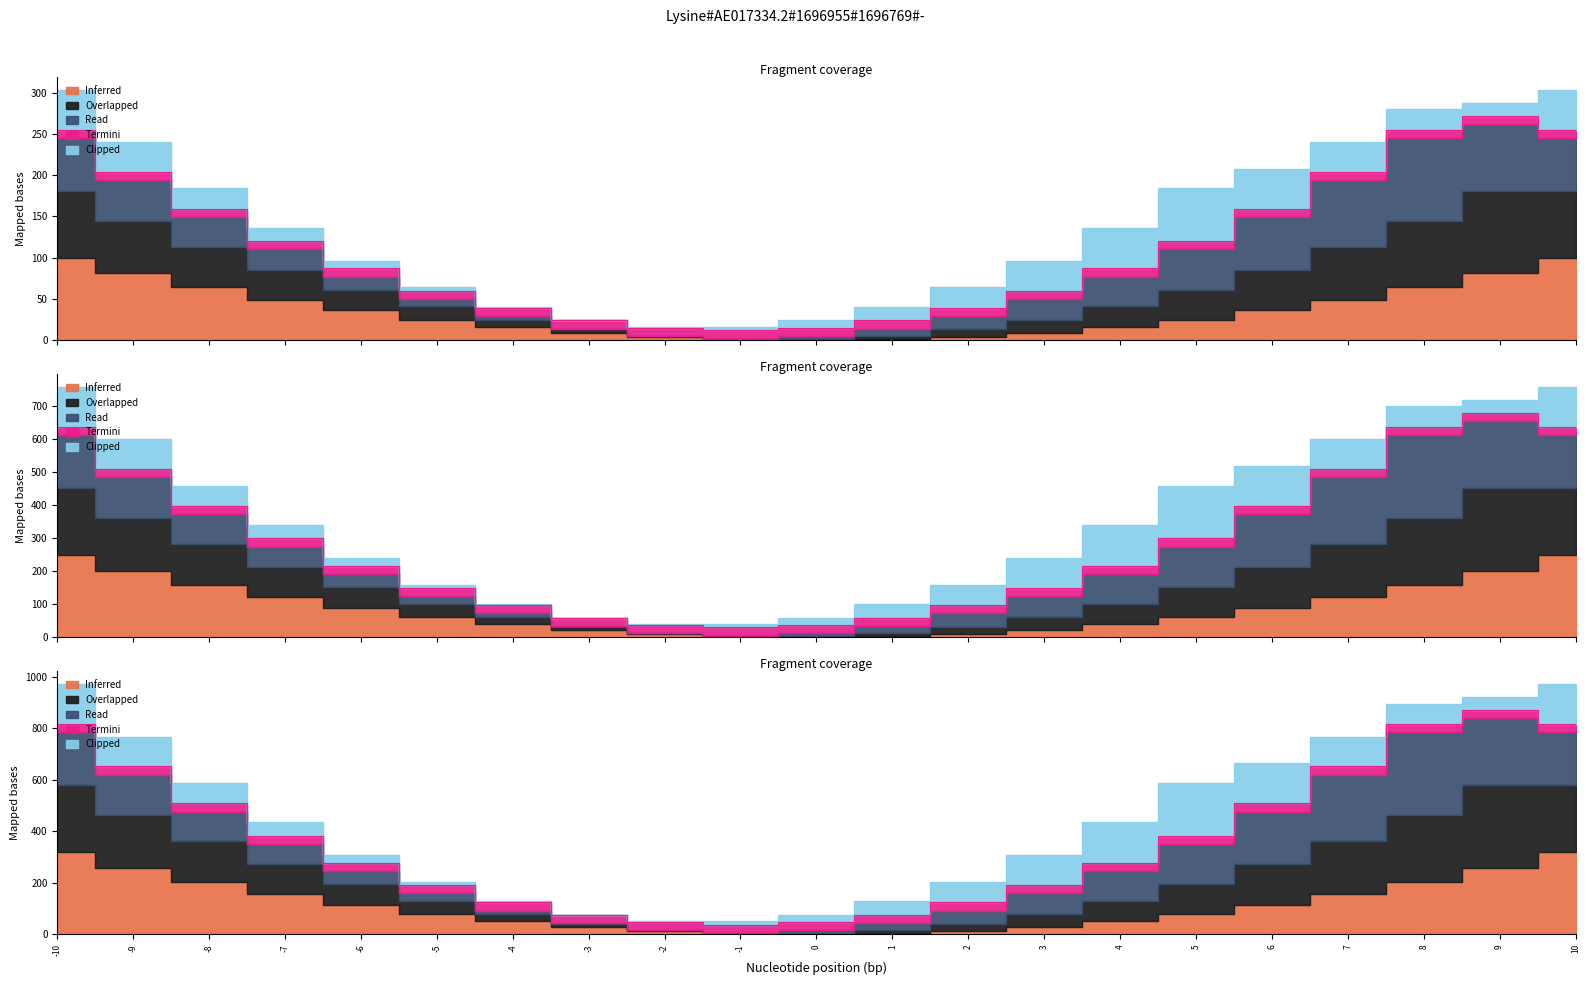

Where does the 5 series first go above 16?

-10